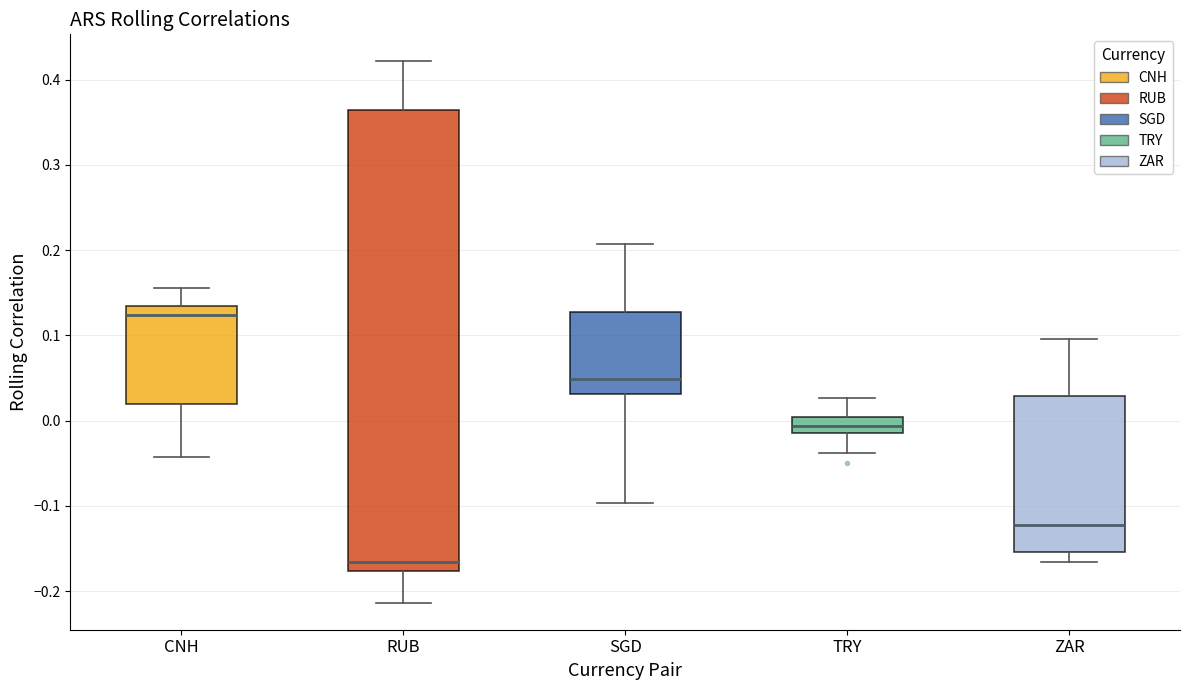

Where does the lower whisker of the box for TRY end on the y-axis? The values are not printed on the chart, so give them approximately, as read against the axis.

-0.04